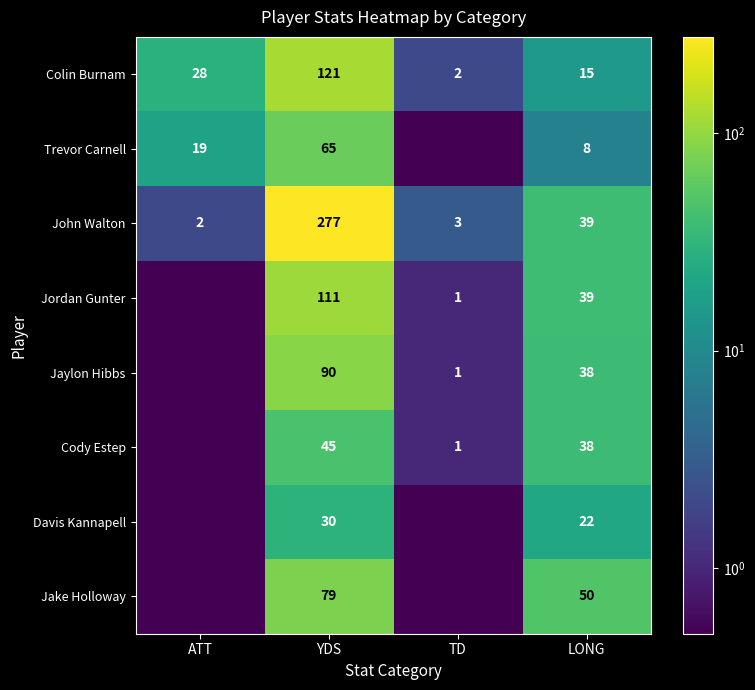

Is it true that Jaylon Hibbs equals 90.0 at YDS?

True